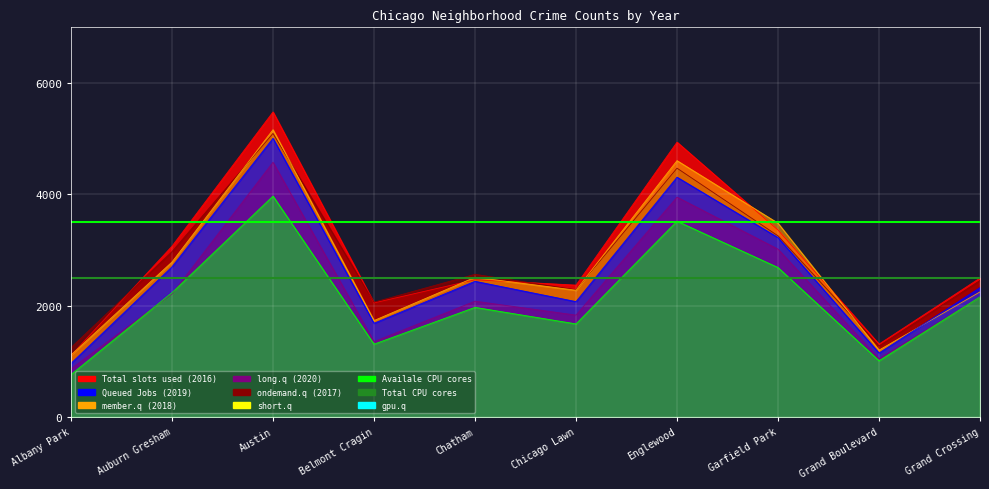

At which label does Avg CPU cores reach its minimum?

Albany Park